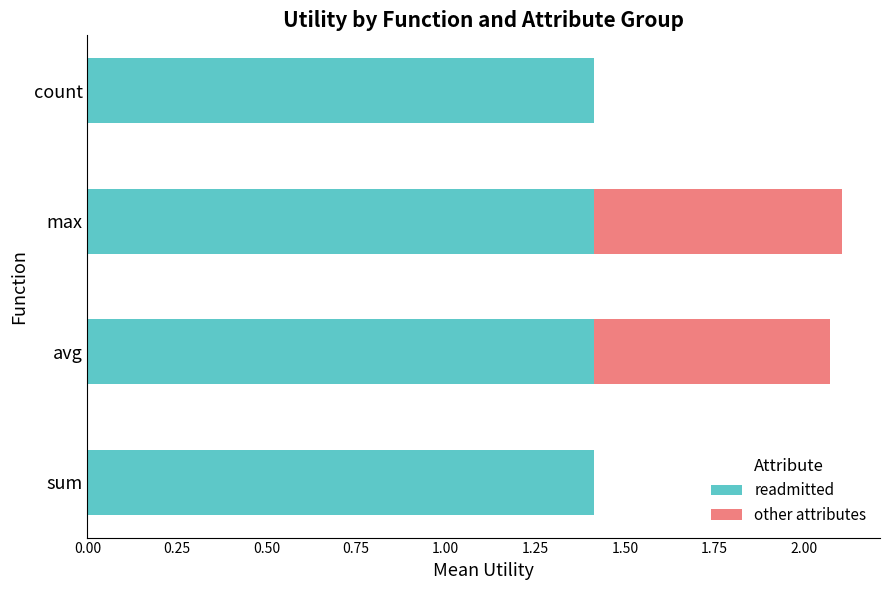

What is the highest value of the readmitted series?

1.4